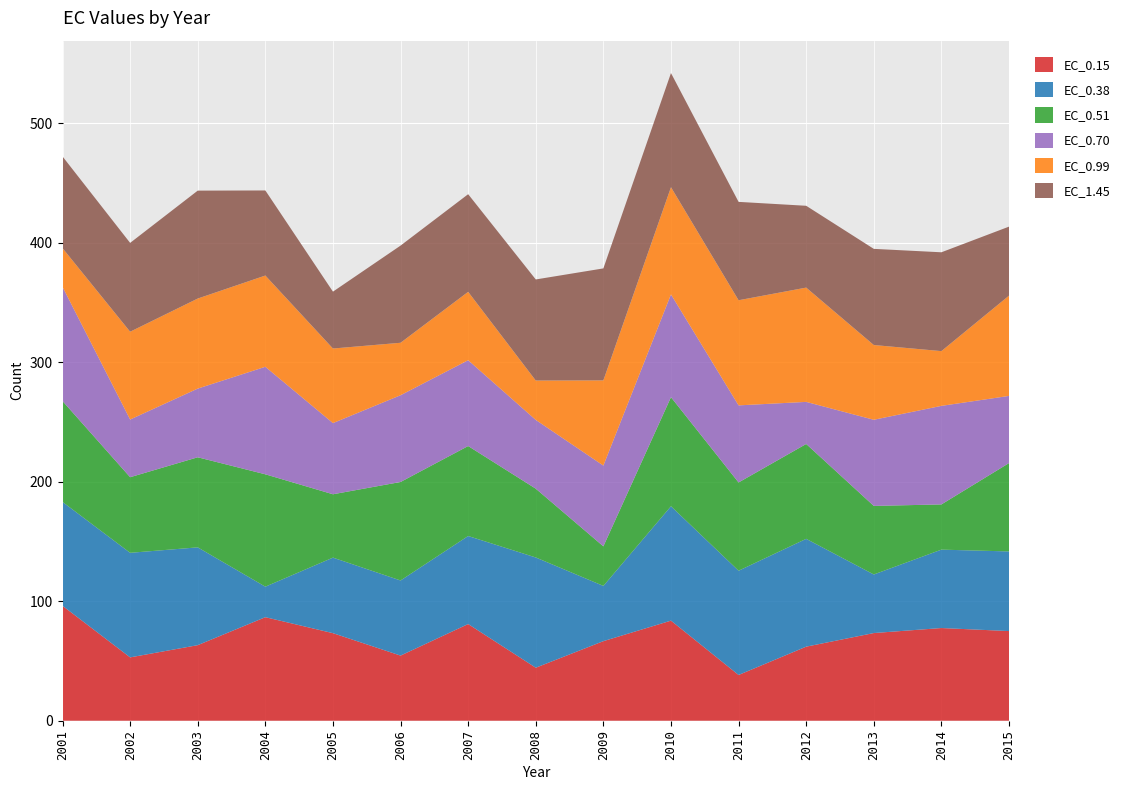

Reading right to left, extract all data points from this chart.

EC_0.15: 2015=75.0	2014=77.6	2013=73.4	2012=62.0	2011=38.3	2010=83.8	2009=66.6	2008=44.4	2007=80.9	2006=54.5	2005=73.3	2004=86.6	2003=63.2	2002=53.0	2001=96.2
EC_0.38: 2015=66.6	2014=65.6	2013=49.0	2012=90.2	2011=87.2	2010=95.7	2009=46.2	2008=92.2	2007=73.7	2006=62.8	2005=63.2	2004=25.5	2003=81.8	2002=87.5	2001=86.9
EC_0.51: 2015=73.9	2014=37.8	2013=57.4	2012=79.4	2011=73.8	2010=91.3	2009=33.1	2008=57.6	2007=75.3	2006=82.4	2005=53.0	2004=94.0	2003=75.4	2002=63.3	2001=84.4
EC_0.70: 2015=56.2	2014=82.5	2013=72.1	2012=35.2	2011=64.5	2010=86.0	2009=67.6	2008=57.5	2007=71.8	2006=72.6	2005=59.5	2004=90.0	2003=57.5	2002=48.3	2001=95.5
EC_0.99: 2015=83.9	2014=45.8	2013=62.6	2012=95.6	2011=88.0	2010=89.7	2009=71.3	2008=32.9	2007=57.2	2006=43.9	2005=62.4	2004=76.4	2003=75.4	2002=73.5	2001=32.4
EC_1.45: 2015=57.8	2014=82.7	2013=80.5	2012=68.5	2011=82.3	2010=95.5	2009=93.7	2008=84.6	2007=81.7	2006=81.3	2005=47.6	2004=71.2	2003=90.3	2002=74.3	2001=76.7